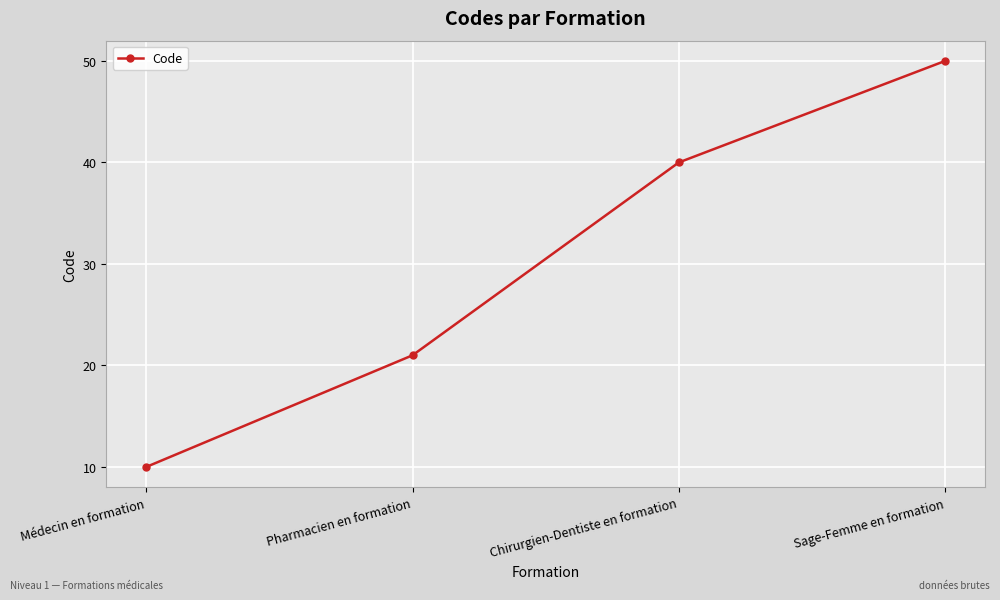

What value does the data have at Sage-Femme en formation?

50